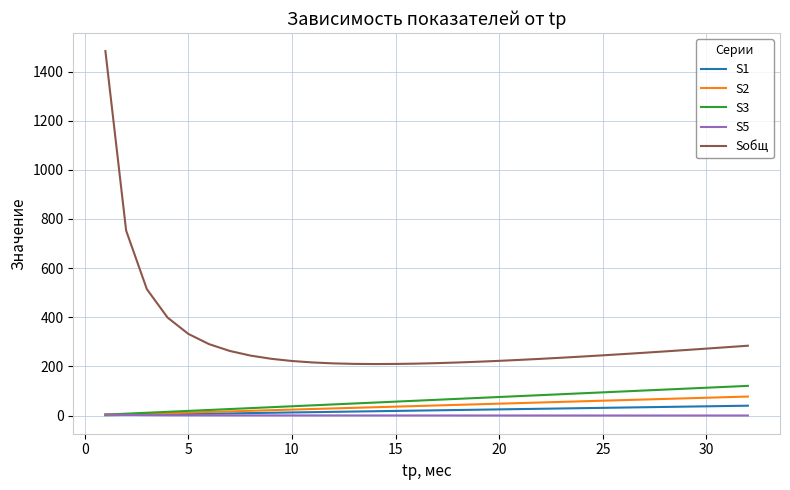

Which series has the largest total across all categories?

Sобщ